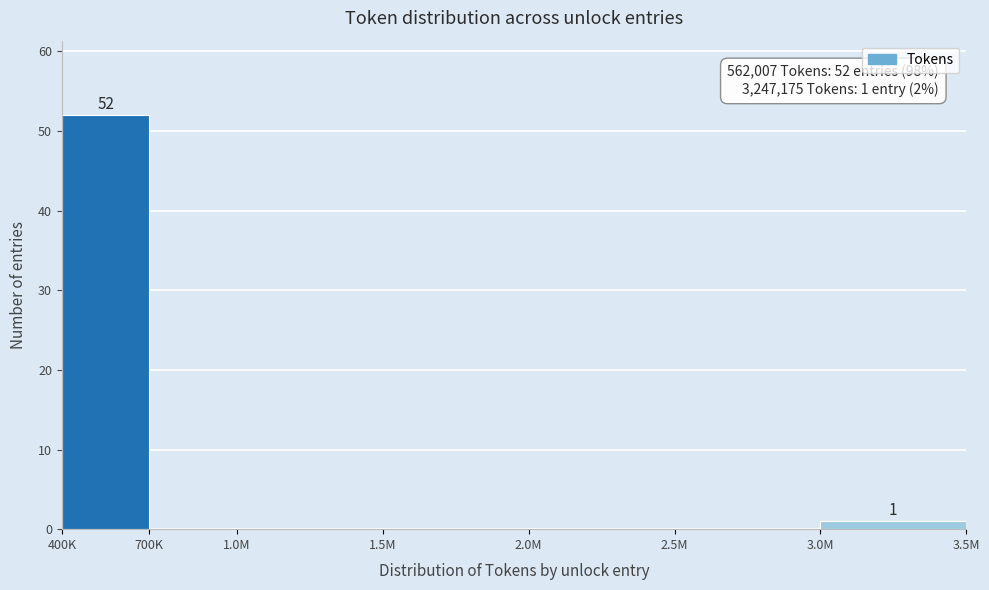

Reading right to left, extract all data points from this chart.

3.0M=1	2.5M=0	2.0M=0	1.5M=0	1.0M=0	700K=0	400K=52